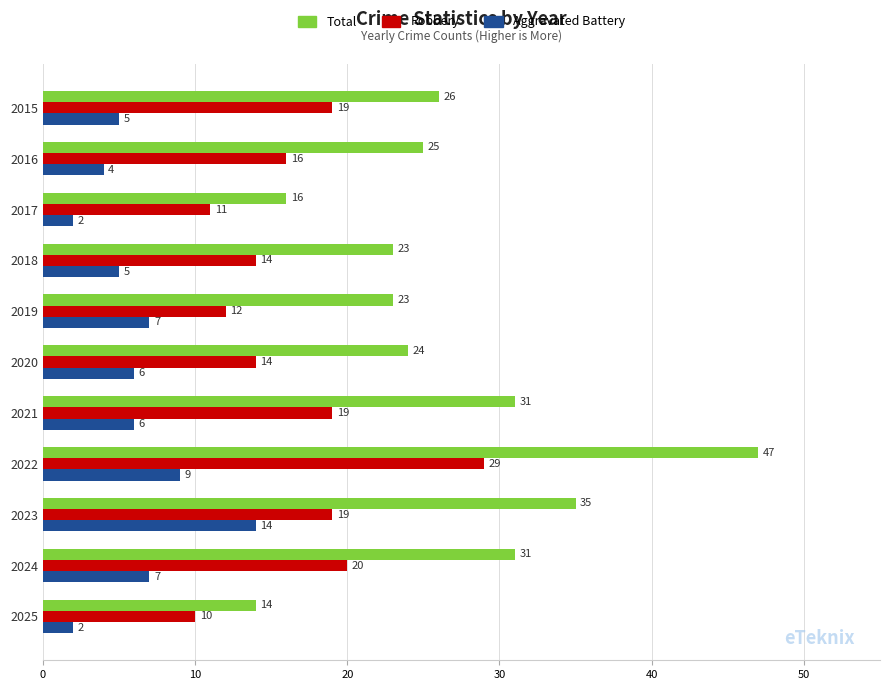

What is the approximate value of Aggravated Battery at 2019?

7